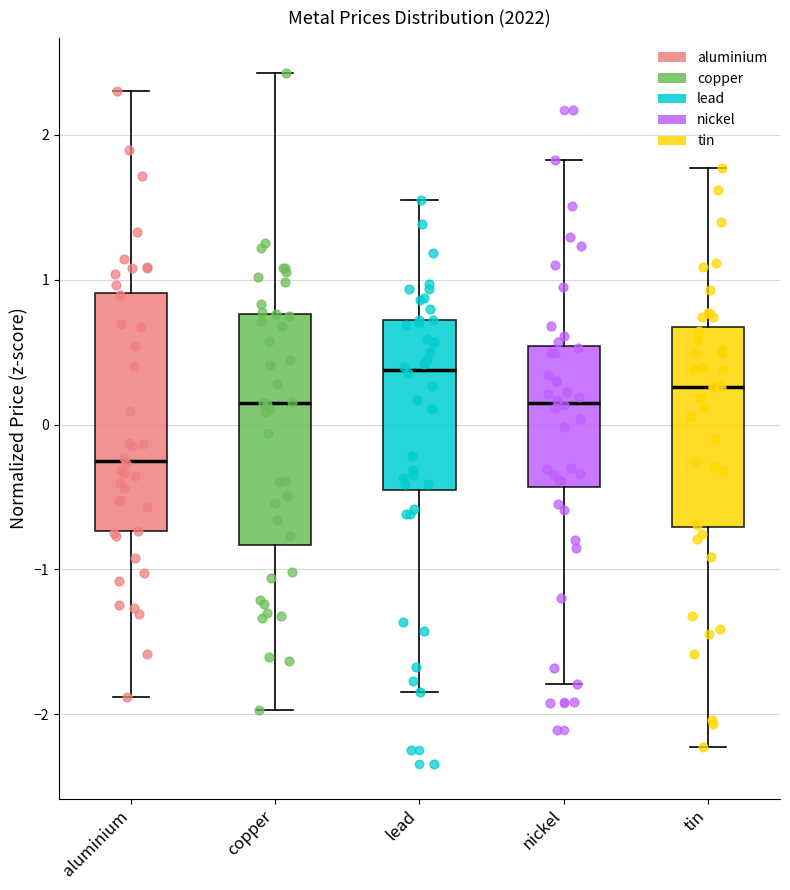

Reading left to right, read every box against the y-axis: the position of its median line, the range the box covers, and the ends of its whiskers. The values are not printed on the chart, so give them approximately, as read against the axis.

aluminium: median -0.2, box -0.7 to 0.9, whiskers -1.9 to 2.3
copper: median 0.1, box -0.8 to 0.8, whiskers -2.0 to 2.4
lead: median 0.4, box -0.5 to 0.7, whiskers -1.8 to 1.5
nickel: median 0.2, box -0.4 to 0.5, whiskers -1.8 to 1.8
tin: median 0.3, box -0.7 to 0.7, whiskers -2.2 to 1.8